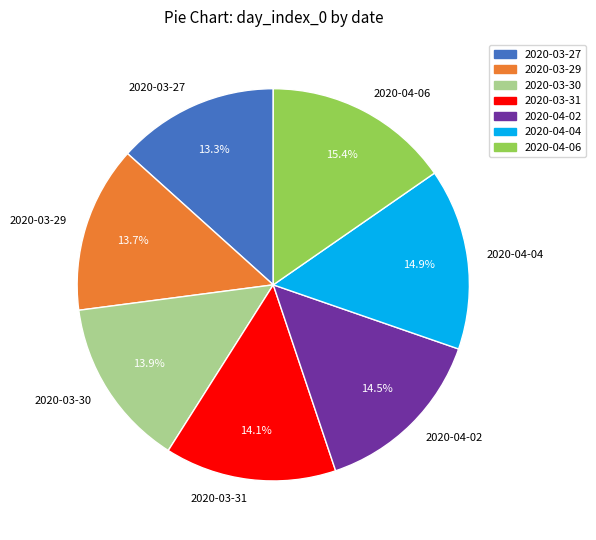

Does any single category account for the majority?

No